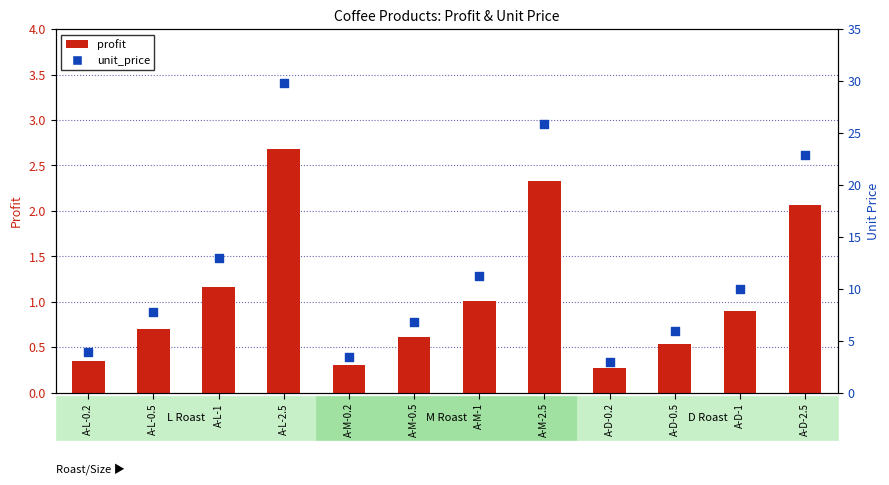

At which category is the sum across all series the highest?

A-L-2.5